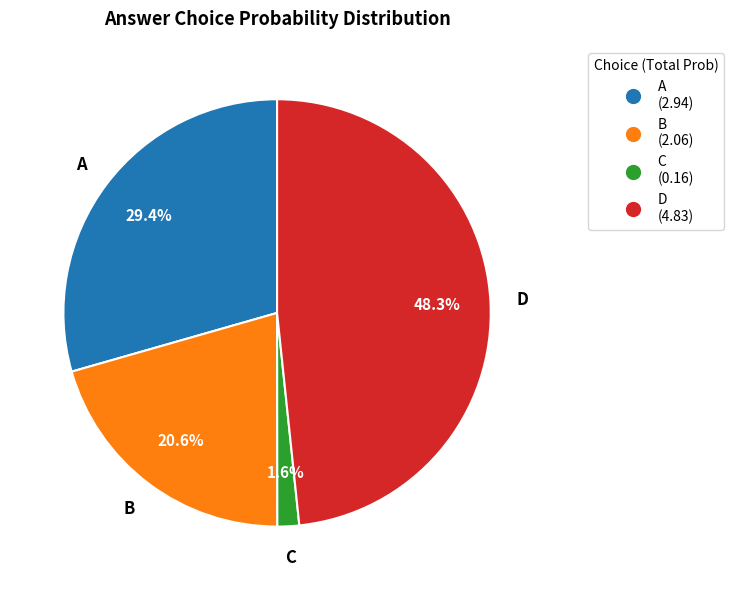

What is the largest slice in the pie chart?

D